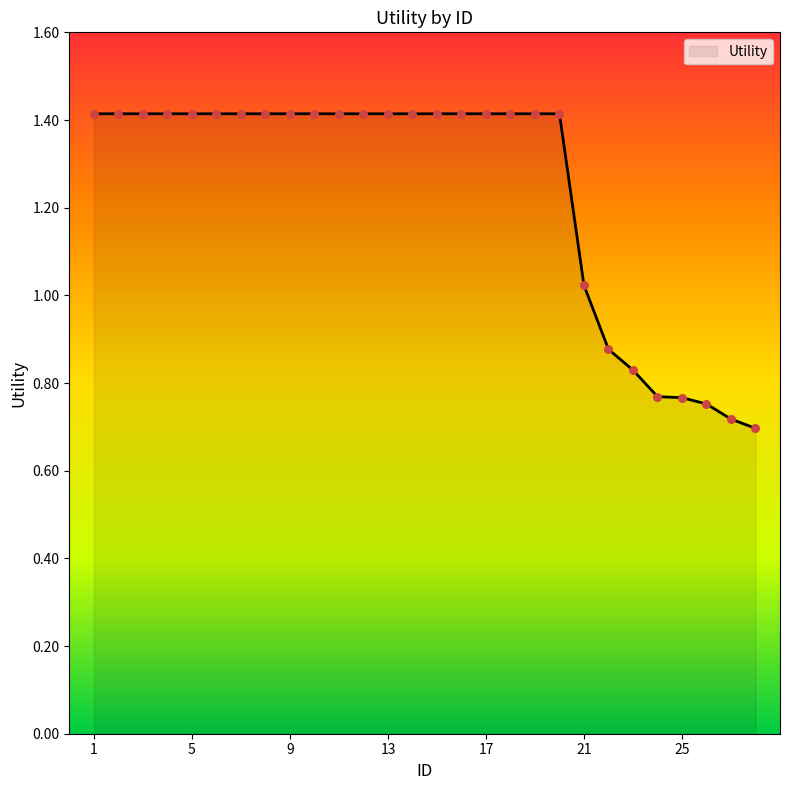

What is the maximum value shown in the chart?

1.4